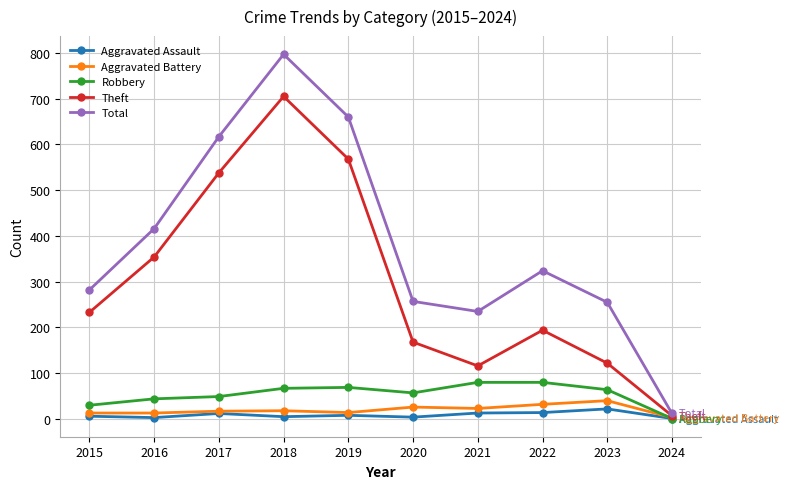

What value does the Aggravated Battery series have at 2023, to the nearest 10?

40